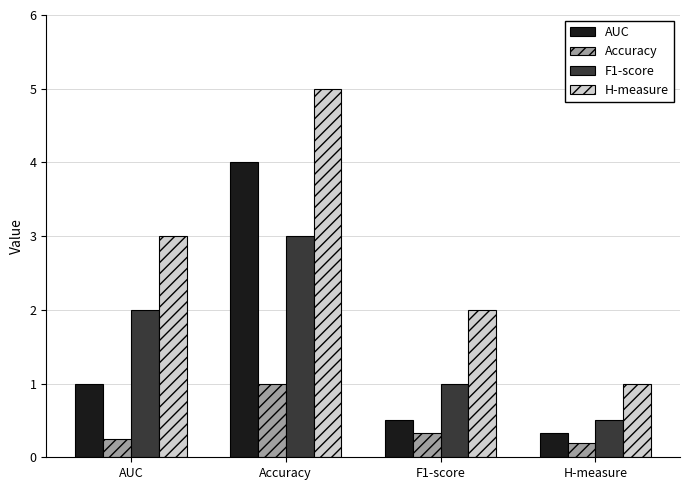

Which series has the widest spread of values?

H-measure